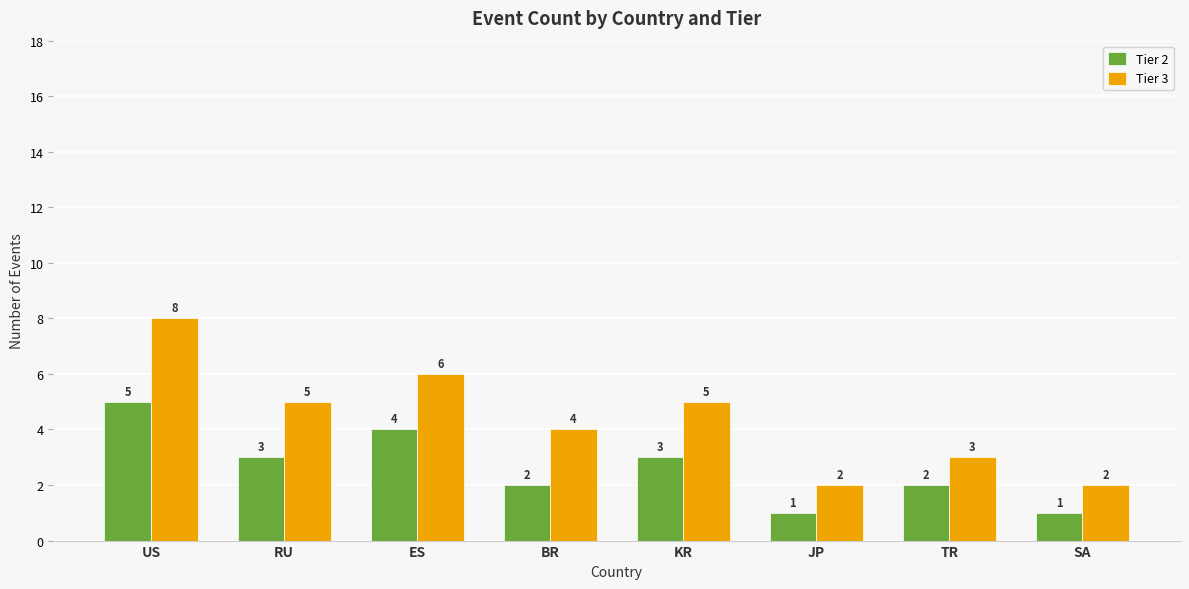

How many data points in Tier 2 are less than 3?

4